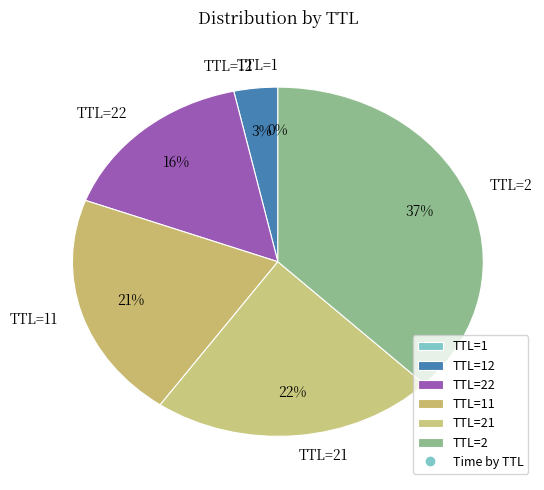

What percentage is the TTL=2 slice, to the nearest percent?

37%